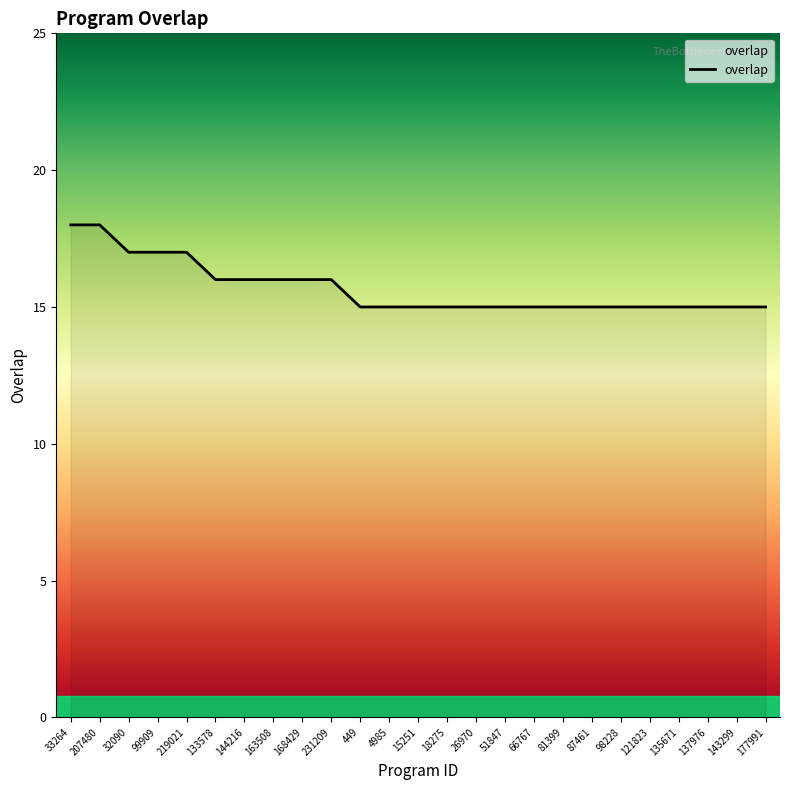

Count the values in the range 15 to 16.

20